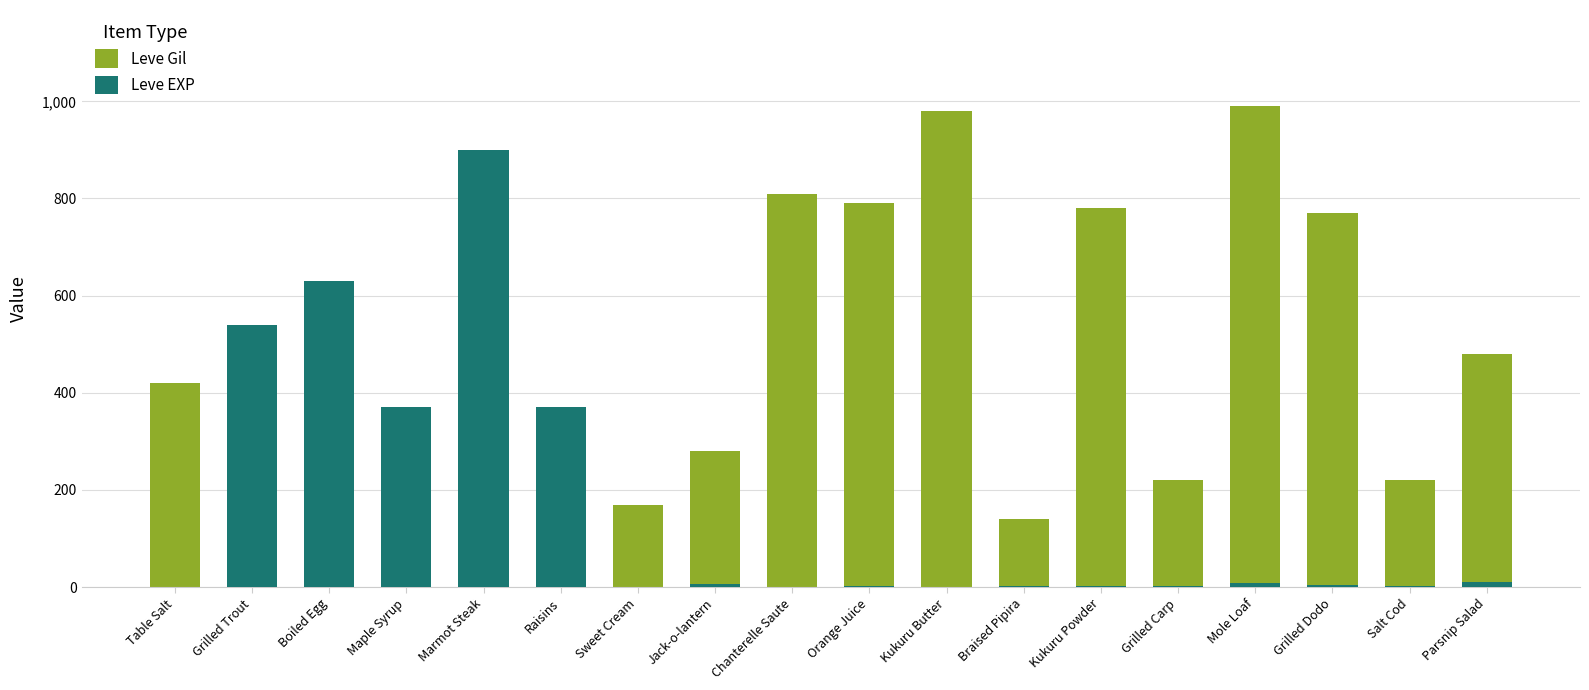

What is the difference between the second highest and minimum values in the Leve EXP series?

629